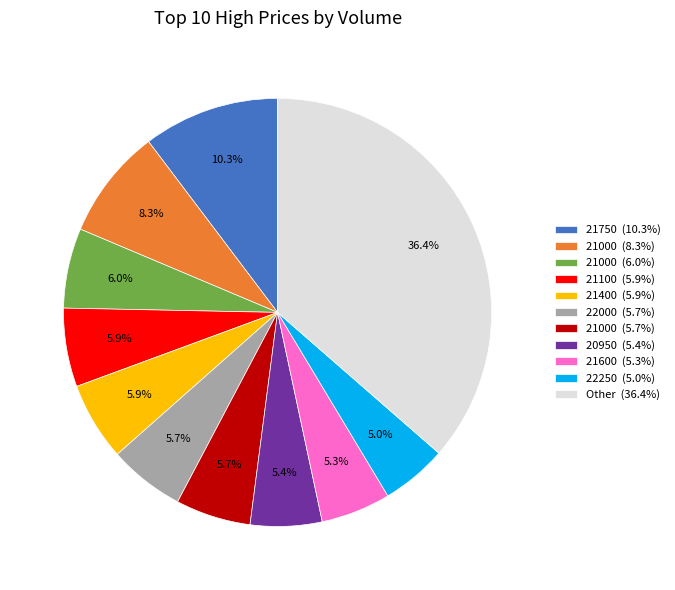

What portion of the pie excludes 21000 (5.7%)?

94.3%